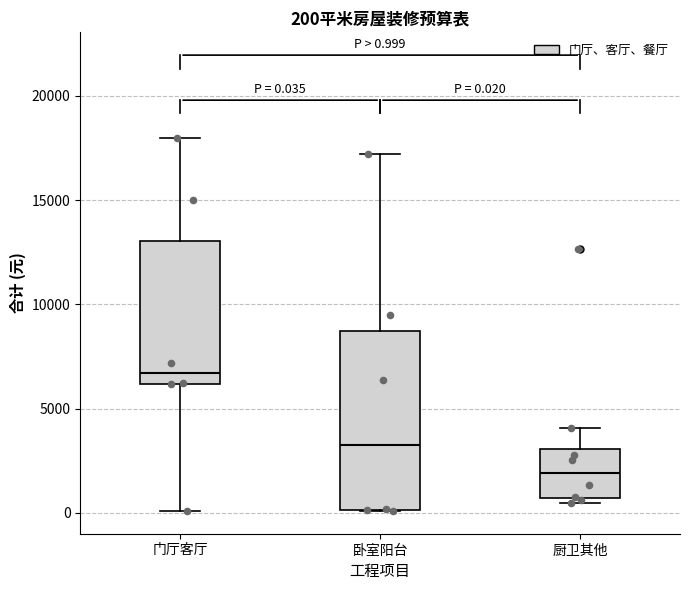

Which box's median line is the lowest?

厨卫其他